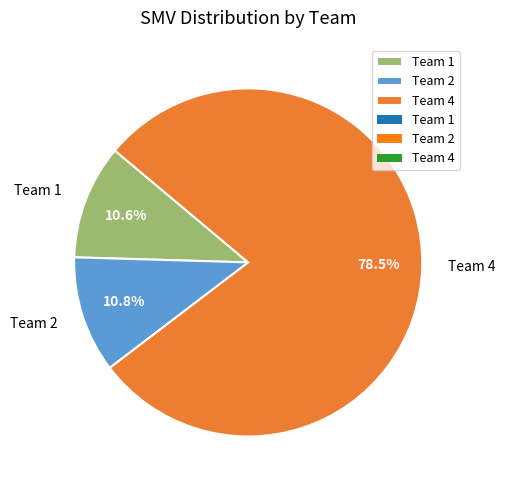

What percentage is the Team 1 slice, to the nearest percent?

11%